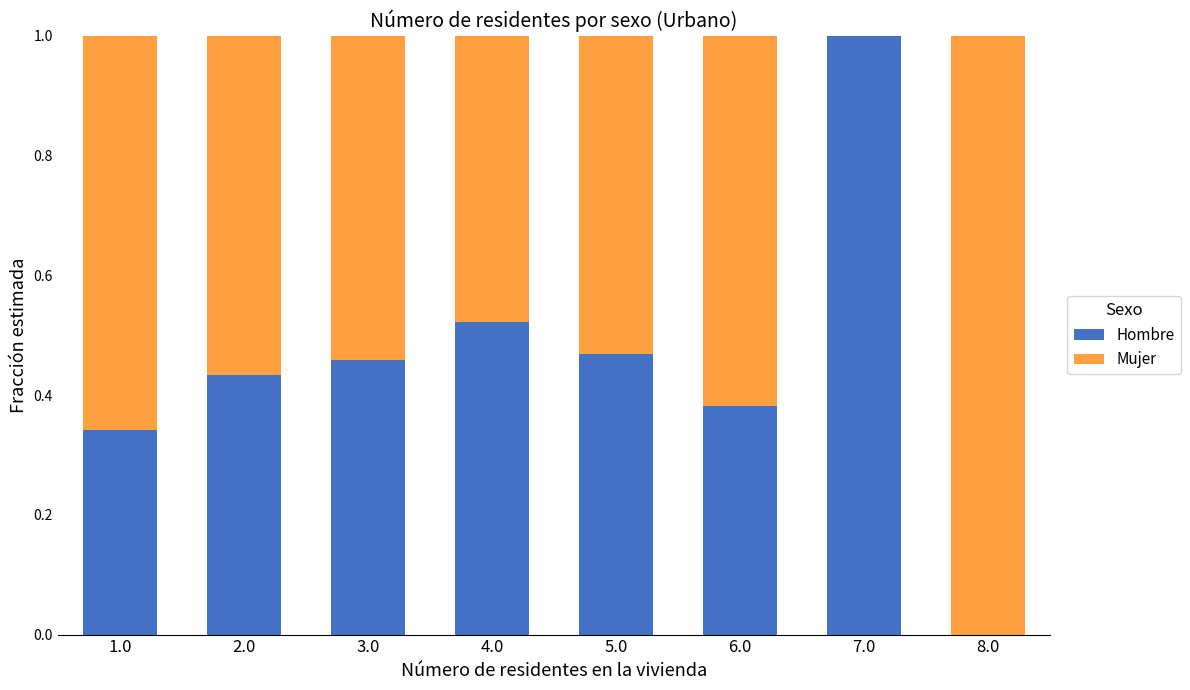

Count the number of data series in this chart.

2